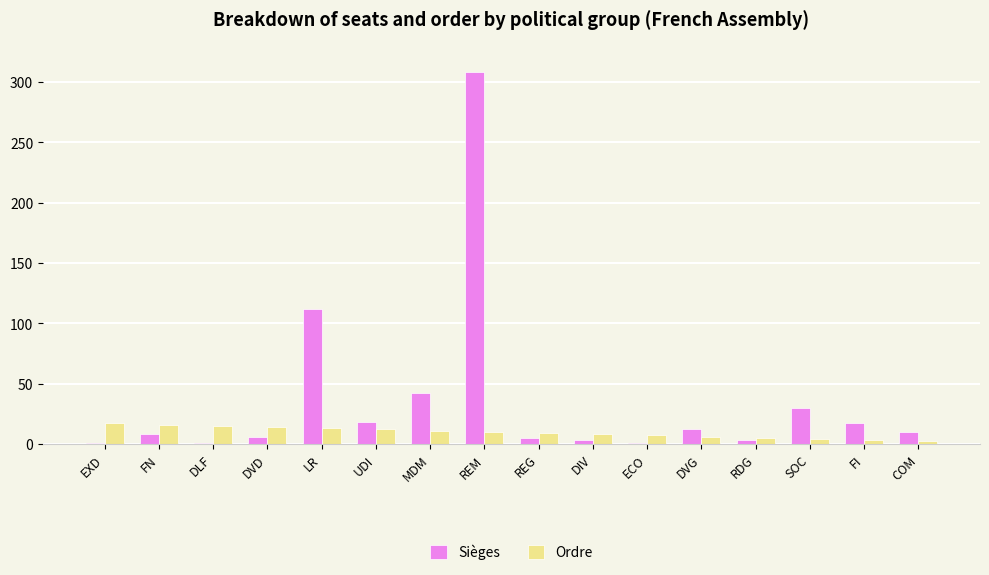

Is it true that Sièges equals 42 at MDM?

True